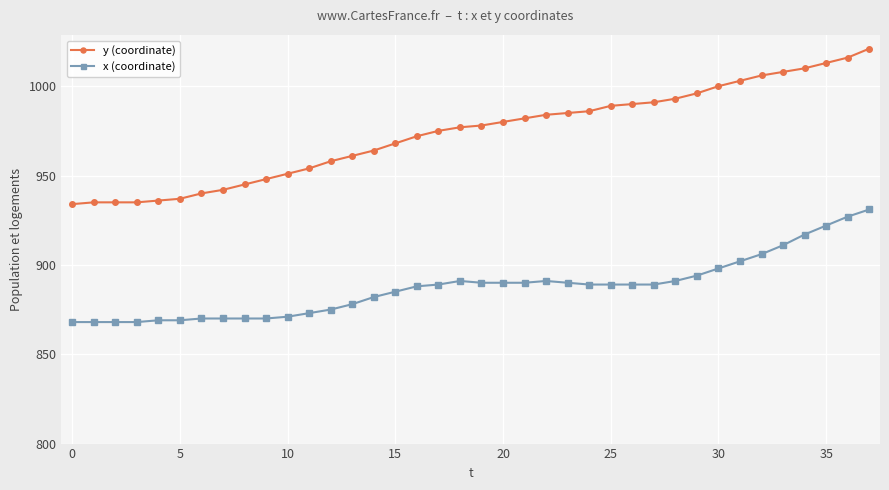

Which series has the largest range (max minus min)?

y (coordinate)